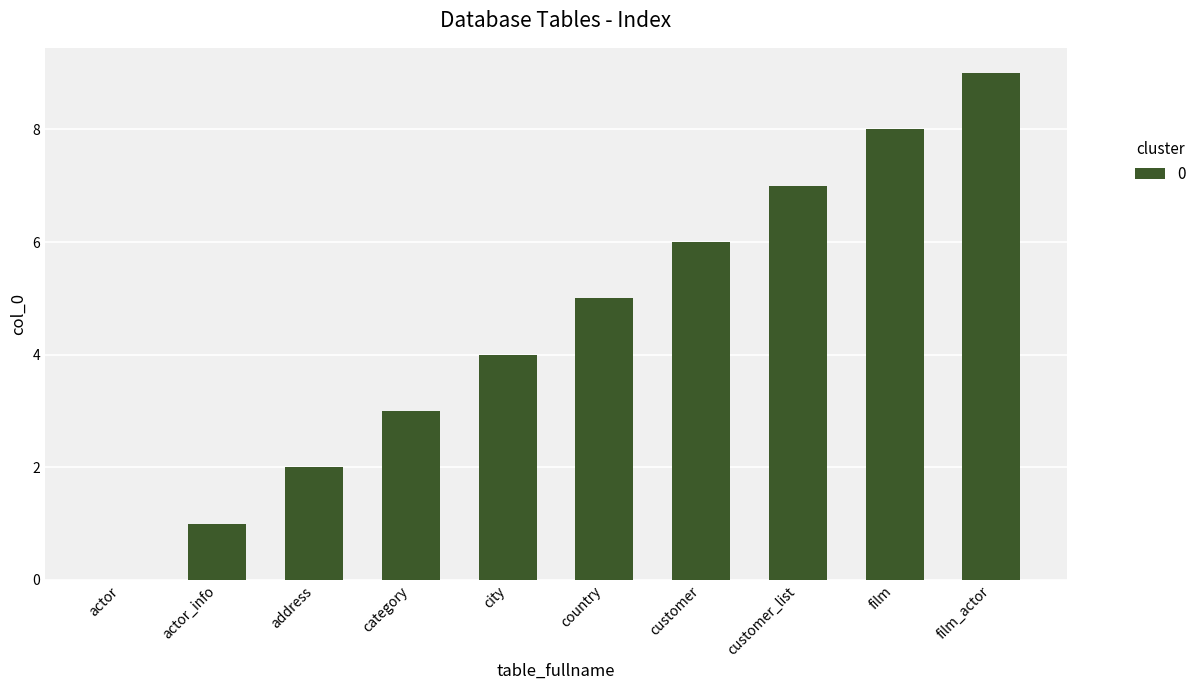

What is the maximum value shown in the chart?

9